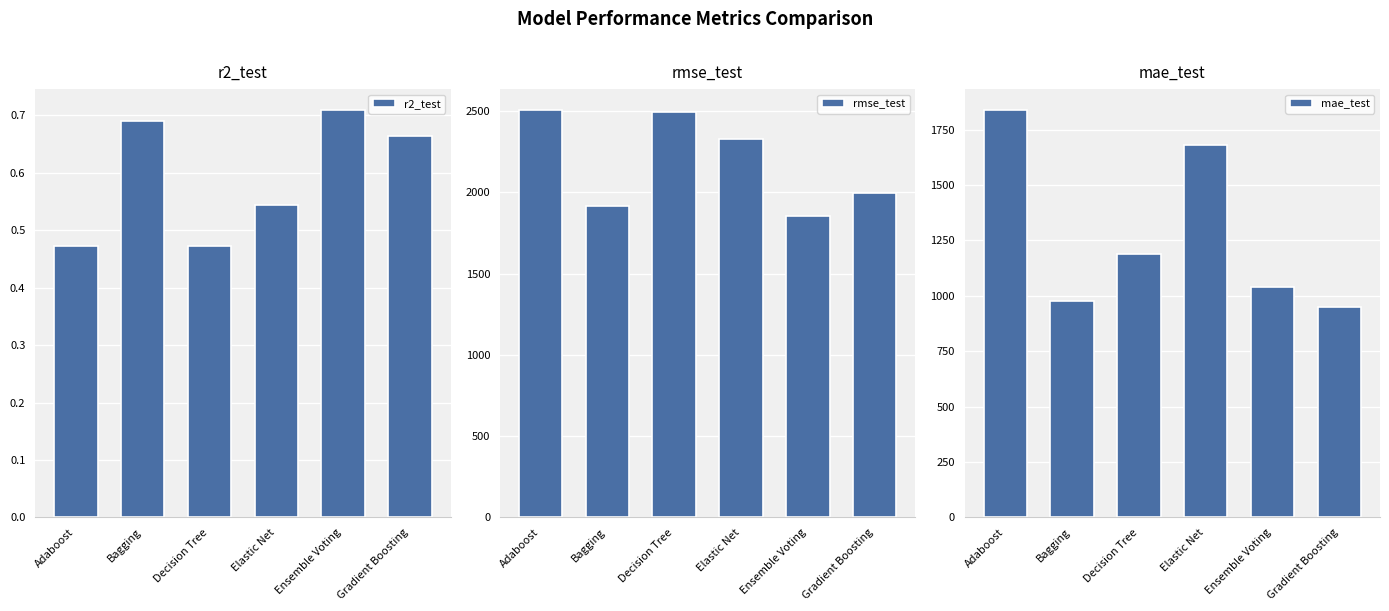

What is the difference between the highest and lowest values at Ensemble Voting?

1854.4